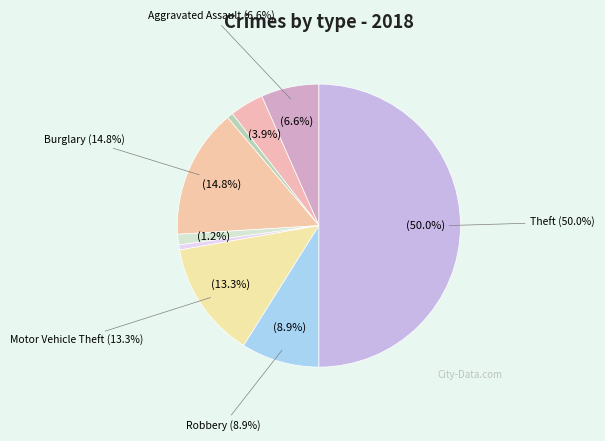

Does Aggravated Assault represent more than half of the total?

No